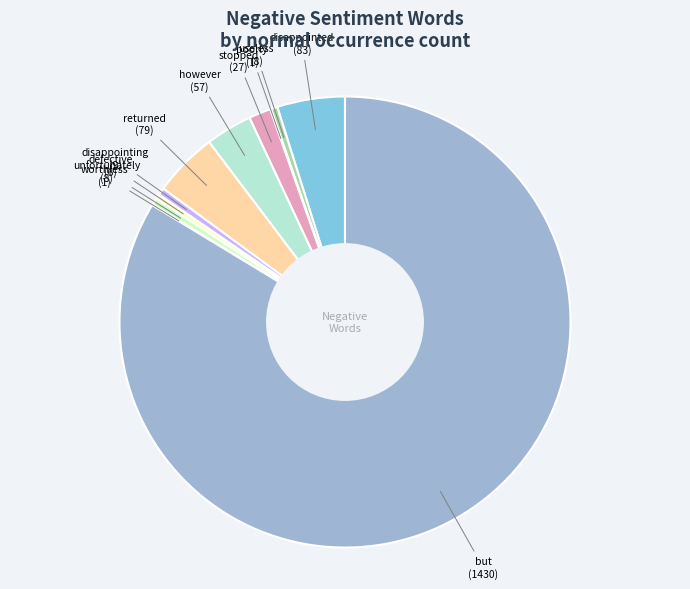

Does however account for over 50% of the chart?

No